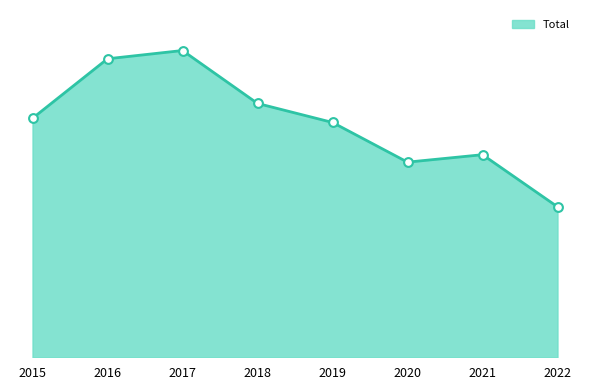

What is the ratio of the value at 2020 to the value at 2017?

0.6